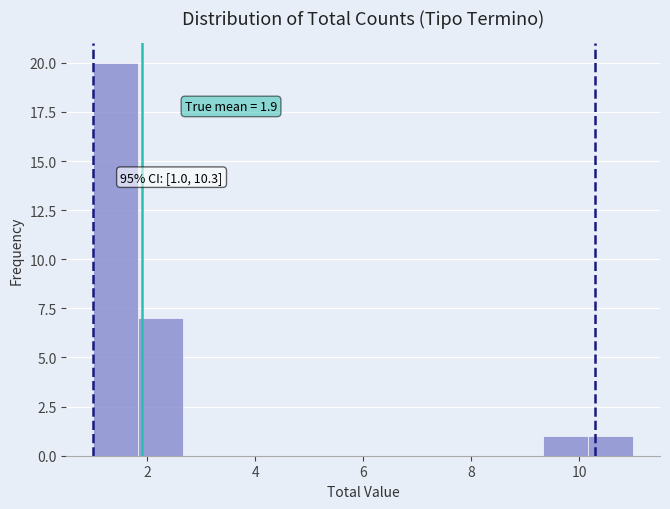

Which range on the x-axis has the tallest bar?

1.0 to 1.8